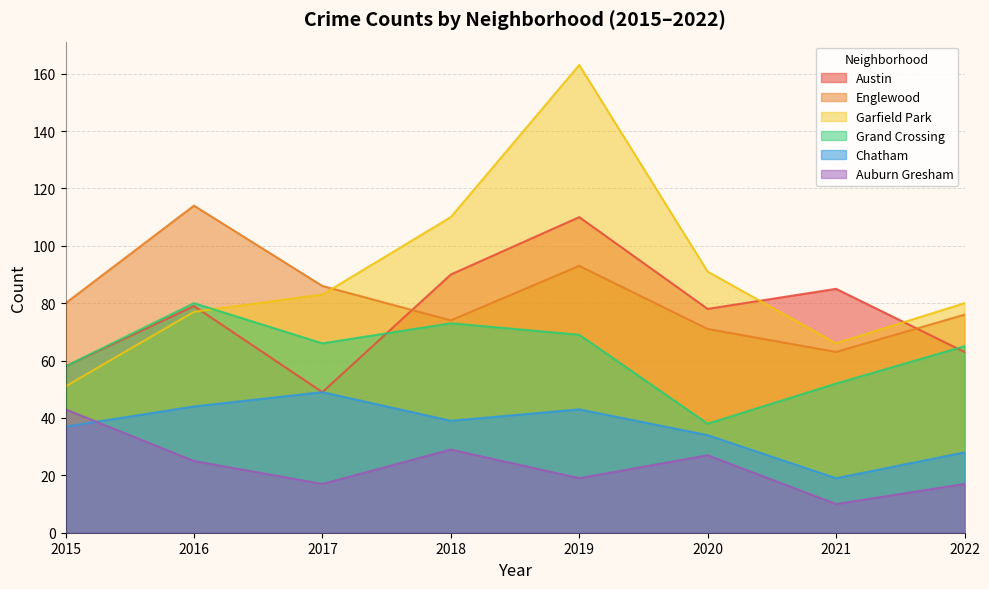

Between which two adjacent categories do Austin and Englewood first intersect?

2017 and 2018